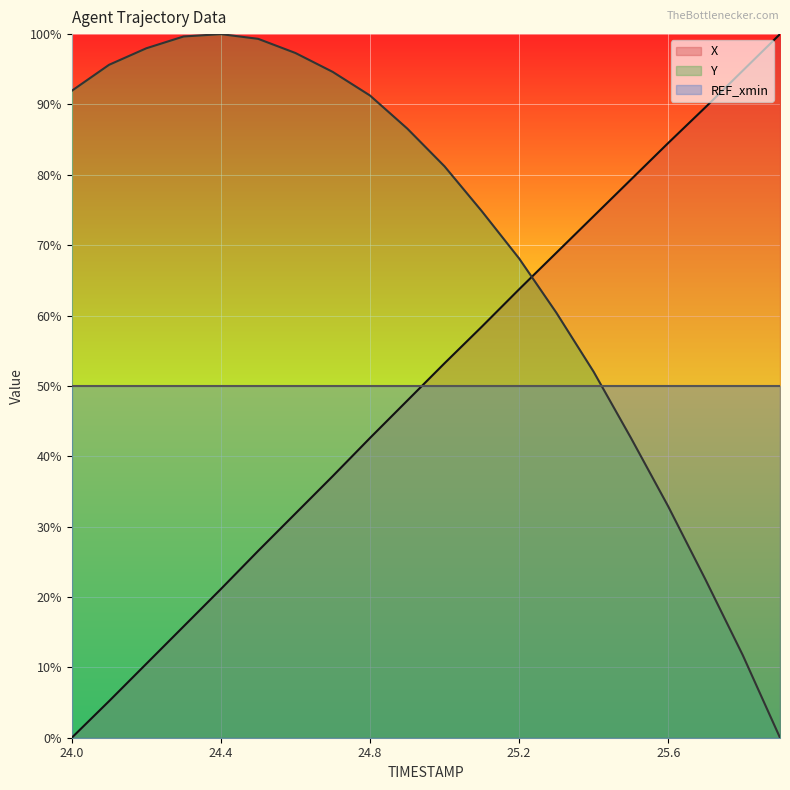

Reading right to left, what are all the values shown in this chart?

X: 25.9=100.0	25.8=94.8	25.7=89.6	25.6=84.5	25.5=79.3	25.4=74.1	25.3=68.9	25.2=63.7	25.1=58.4	25.0=53.2	24.9=47.9	24.8=42.6	24.7=37.2	24.6=31.9	24.5=26.6	24.4=21.1	24.3=15.8	24.2=10.5	24.1=5.2	24.0=0.0
Y: 25.9=0.0	25.8=11.7	25.7=22.5	25.6=32.9	25.5=42.6	25.4=52.0	25.3=60.4	25.2=68.1	25.1=74.8	25.0=81.2	24.9=86.6	24.8=91.3	24.7=94.6	24.6=97.3	24.5=99.3	24.4=100.0	24.3=99.7	24.2=98.0	24.1=95.6	24.0=91.9